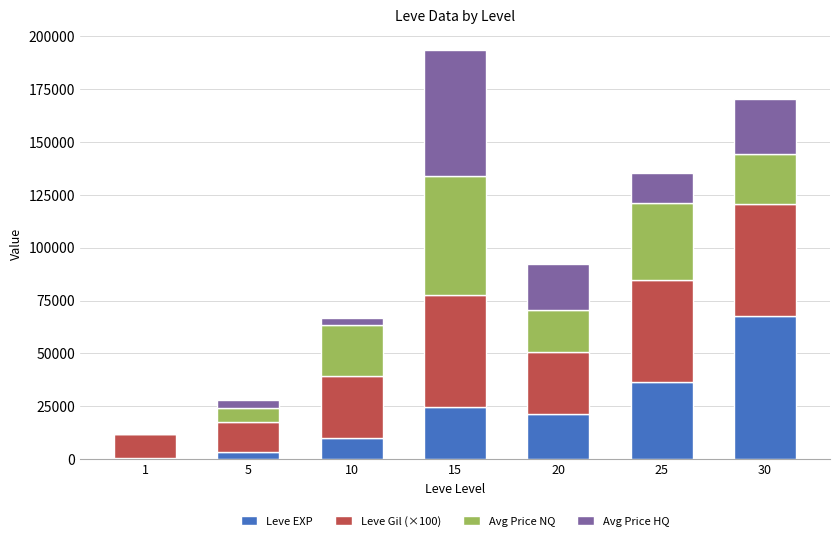

At which category is the sum across all series the highest?

15